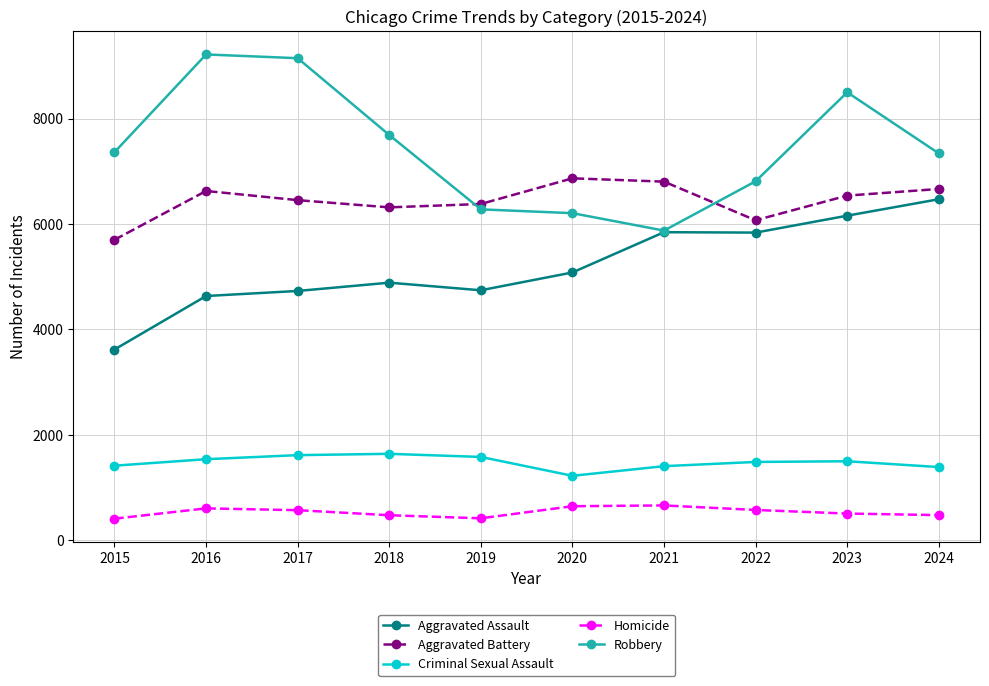

Rank the series by their maximum value, from highest to lowest.

Robbery, Aggravated Battery, Aggravated Assault, Criminal Sexual Assault, Homicide